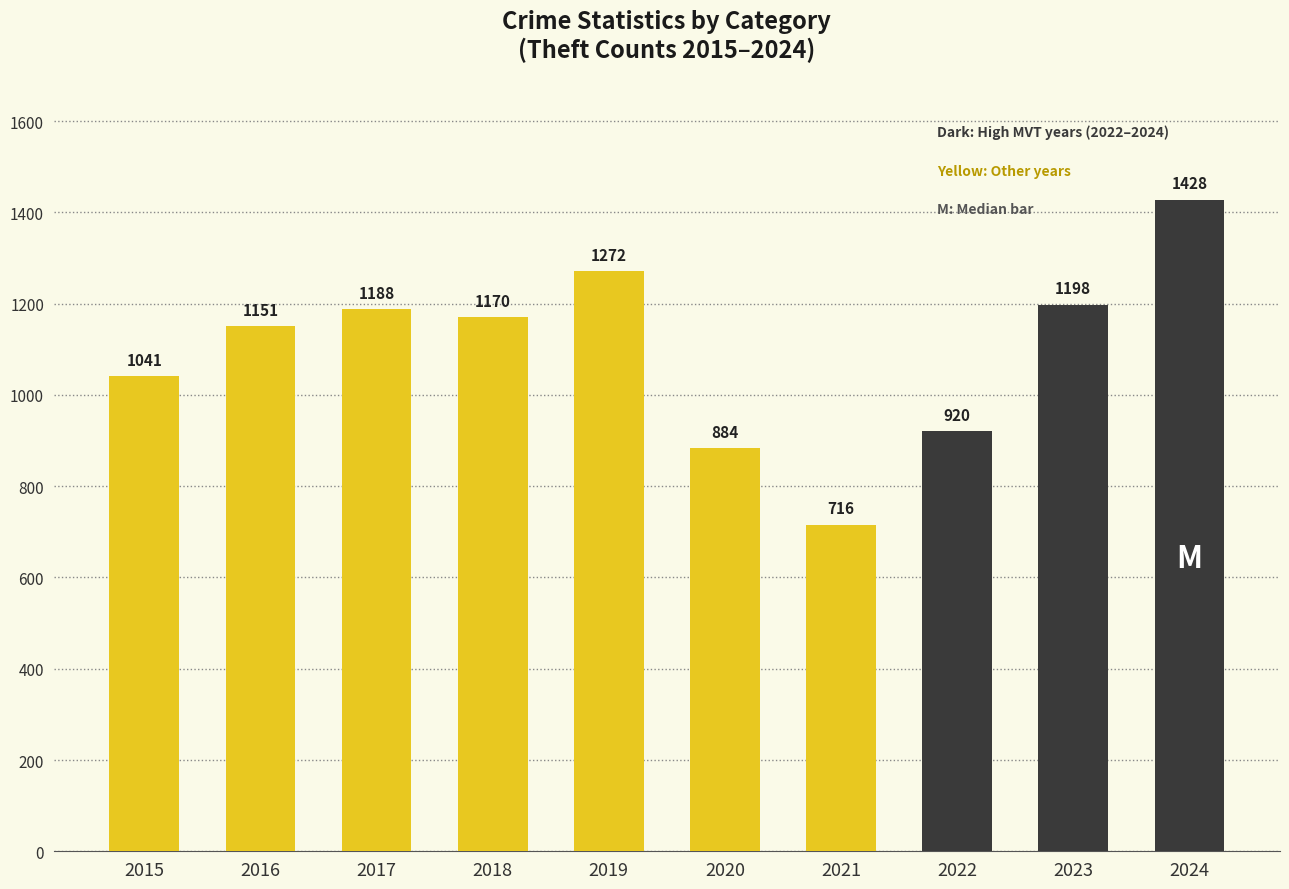

What is the value of the 5th bar from the left?

1272